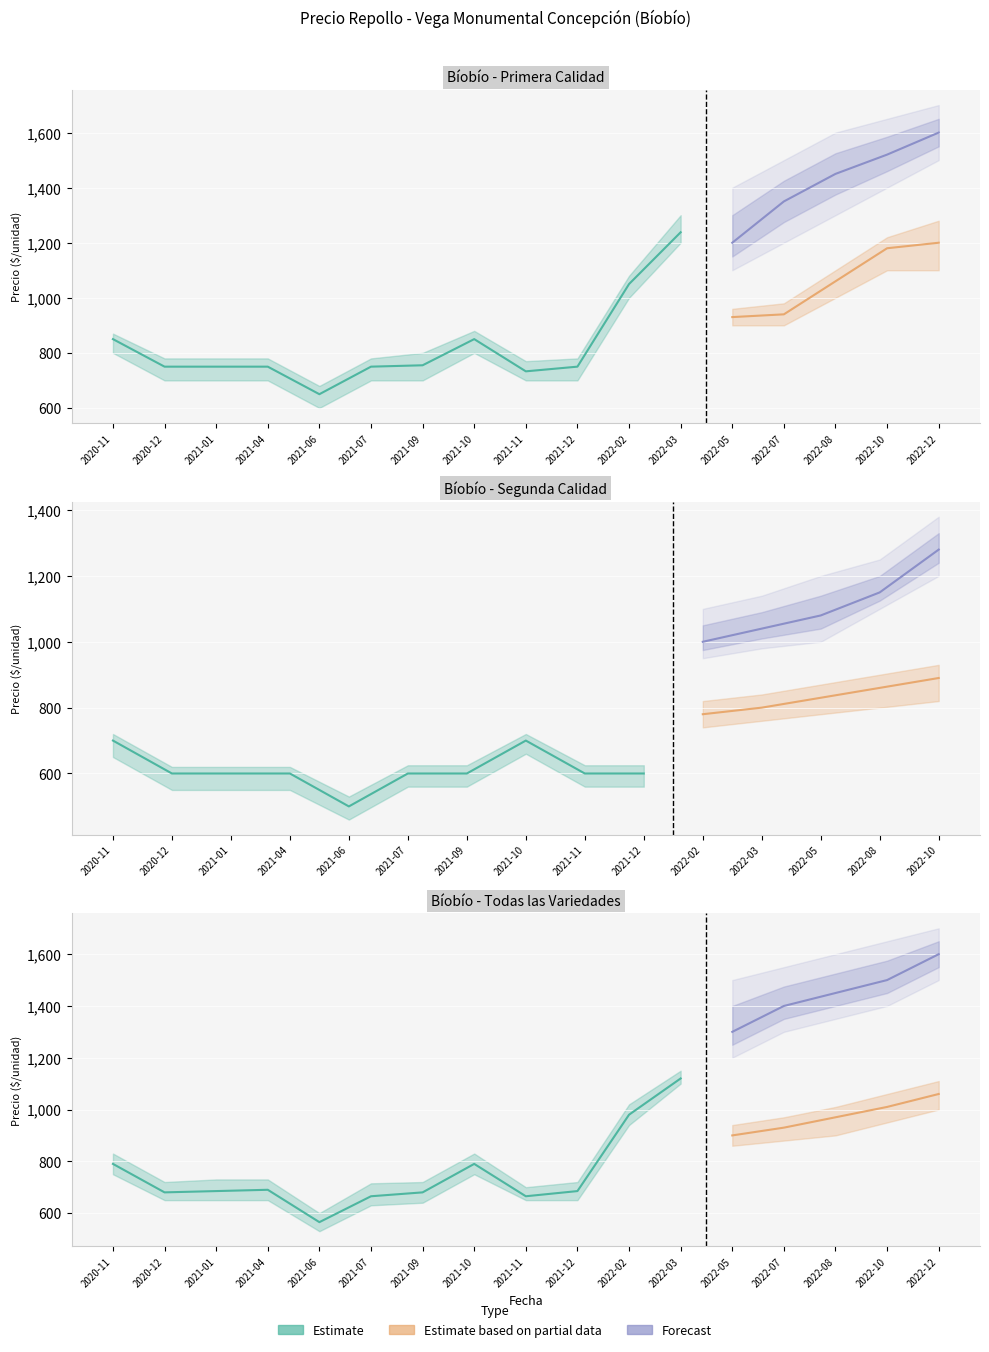

At which label does Precio promedio ponderado reach its minimum?

2021-06